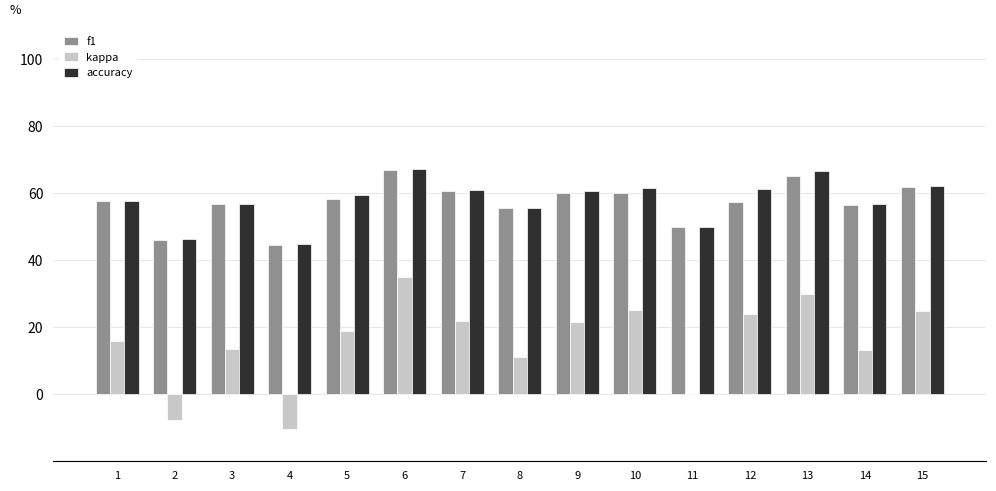

What is the total value across all series at 6?

169.2